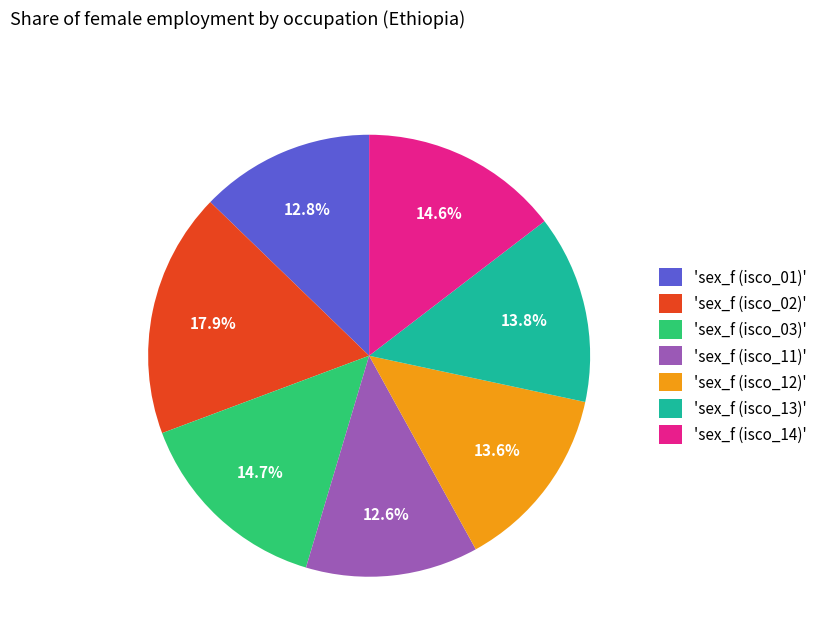

What is the largest slice in the pie chart?

'sex_f (isco_02)'